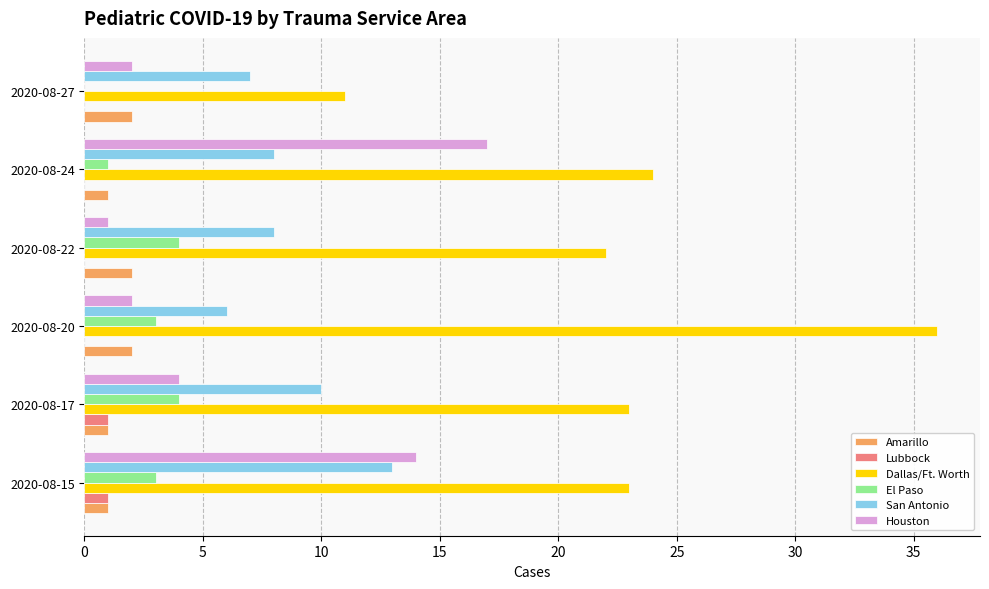

Is it true that El Paso equals 0 at 2020-08-27?

True